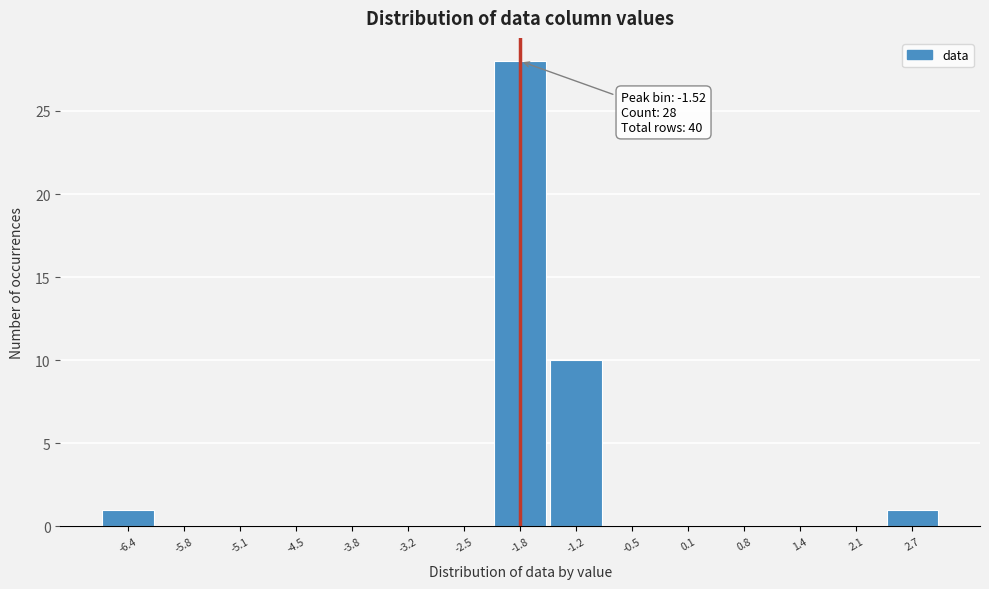

Reading right to left, extract all data points from this chart.

2.7=1	2.1=0	1.4=0	0.8=0	0.1=0	-0.5=0	-1.2=10	-1.8=28	-2.5=0	-3.2=0	-3.8=0	-4.5=0	-5.1=0	-5.8=0	-6.4=1